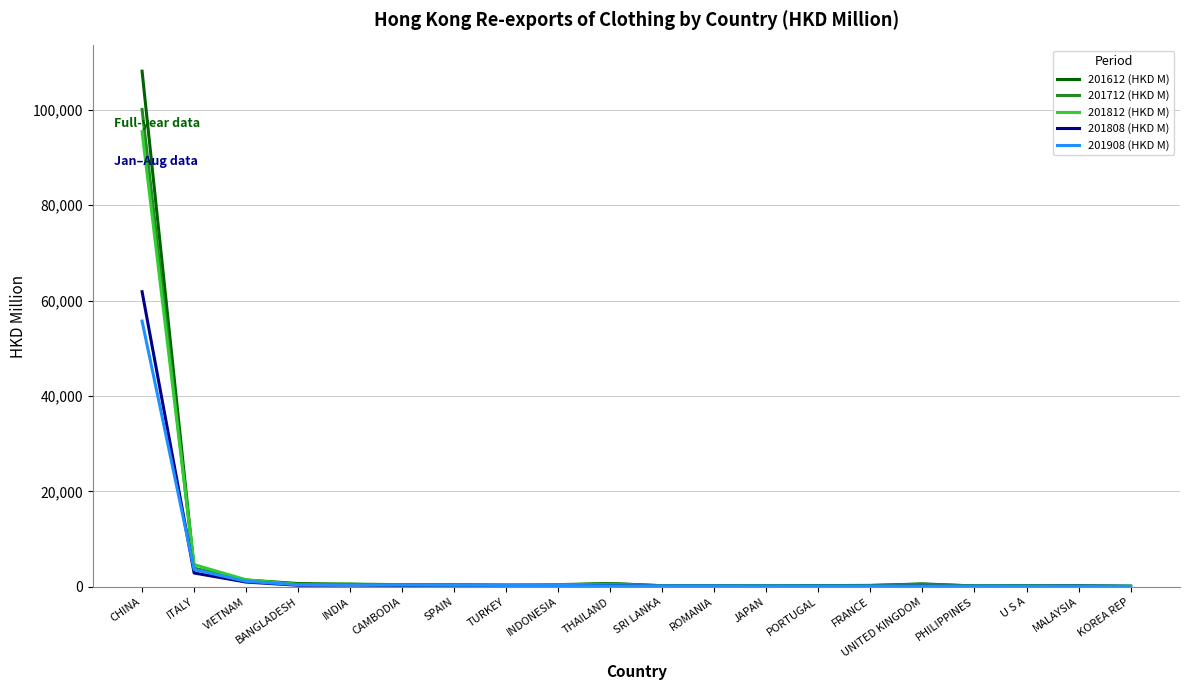

The value of 201808 (HKD M) at ITALY is 2899.2. True or false?

True